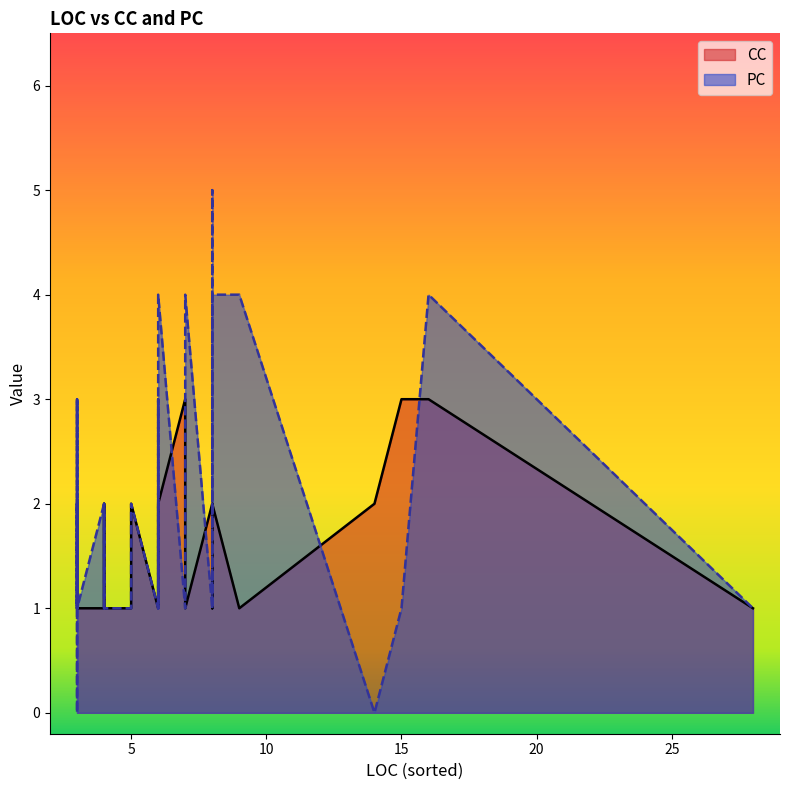

Rank the series by their maximum value, from lowest to highest.

CC, PC